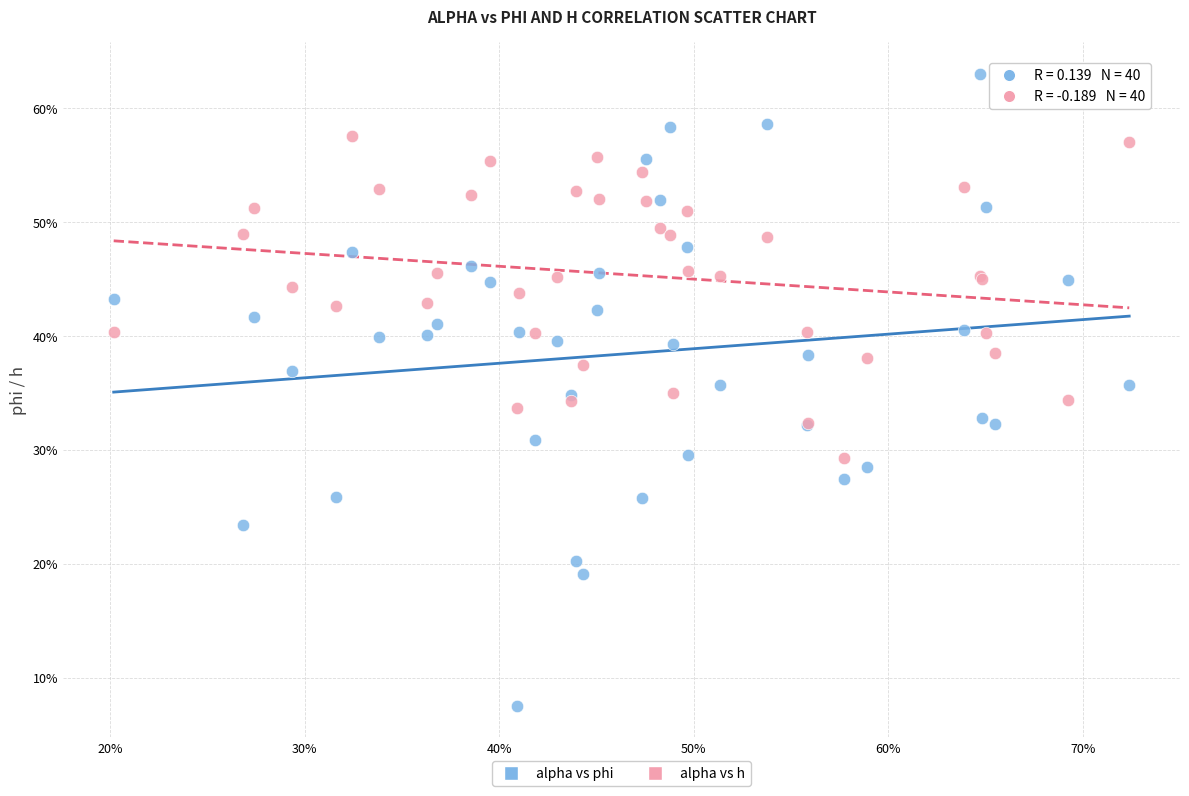

What are all the series names shown in the legend?

alpha vs phi, alpha vs h